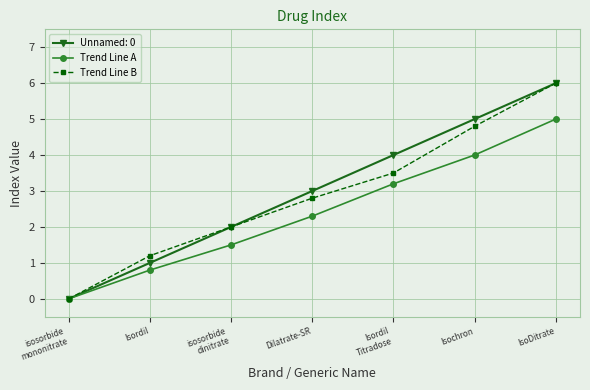

Which series changed the most between Isordil and isosorbide
dinitrate?

Unnamed: 0